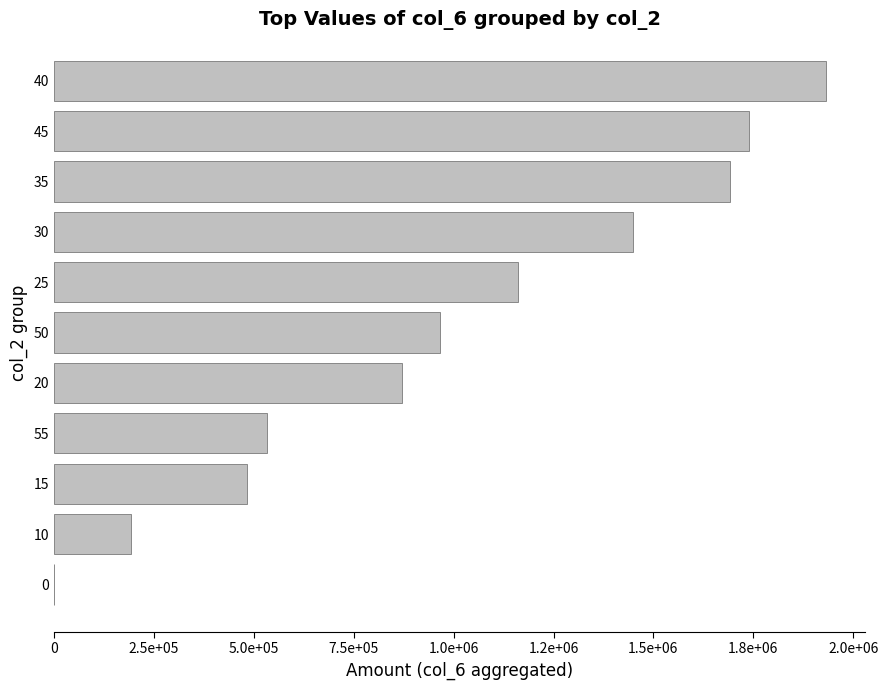

What is the sum of all values?

11019240